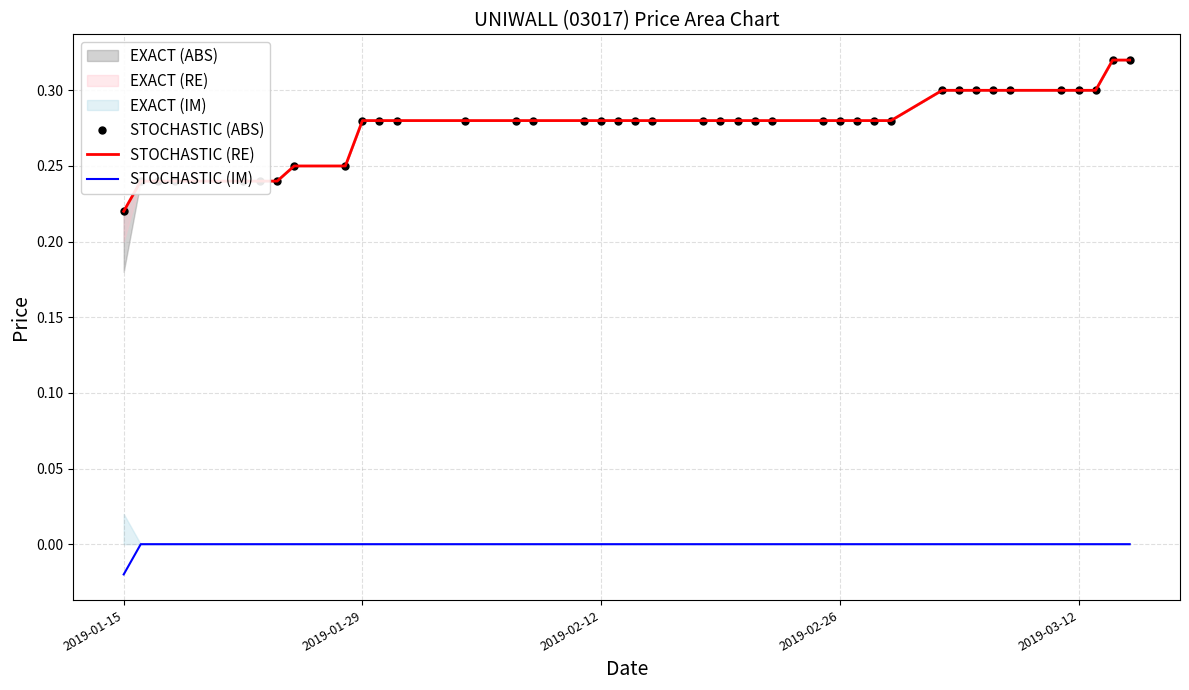

Reading left to right, list all the values displayed in this chart.

STOCHASTIC (ABS): 0.2	0.2	0.2	0.2	0.2	0.2	0.2	0.2	0.2	0.3	0.3	0.3	0.3	0.3	0.3	0.3	0.3	0.3	0.3	0.3	0.3	0.3	0.3	0.3	0.3	0.3	0.3	0.3	0.3	0.3	0.3	0.3	0.3	0.3	0.3	0.3	0.3	0.3	0.3	0.3
STOCHASTIC (RE): 0.2	0.2	0.2	0.2	0.2	0.2	0.2	0.2	0.2	0.3	0.3	0.3	0.3	0.3	0.3	0.3	0.3	0.3	0.3	0.3	0.3	0.3	0.3	0.3	0.3	0.3	0.3	0.3	0.3	0.3	0.3	0.3	0.3	0.3	0.3	0.3	0.3	0.3	0.3	0.3
STOCHASTIC (IM): -0.0	0.0	0.0	0.0	0.0	0.0	0.0	0.0	0.0	0.0	0.0	0.0	0.0	0.0	0.0	0.0	0.0	0.0	0.0	0.0	0.0	0.0	0.0	0.0	0.0	0.0	0.0	0.0	0.0	0.0	0.0	0.0	0.0	0.0	0.0	0.0	0.0	0.0	0.0	0.0